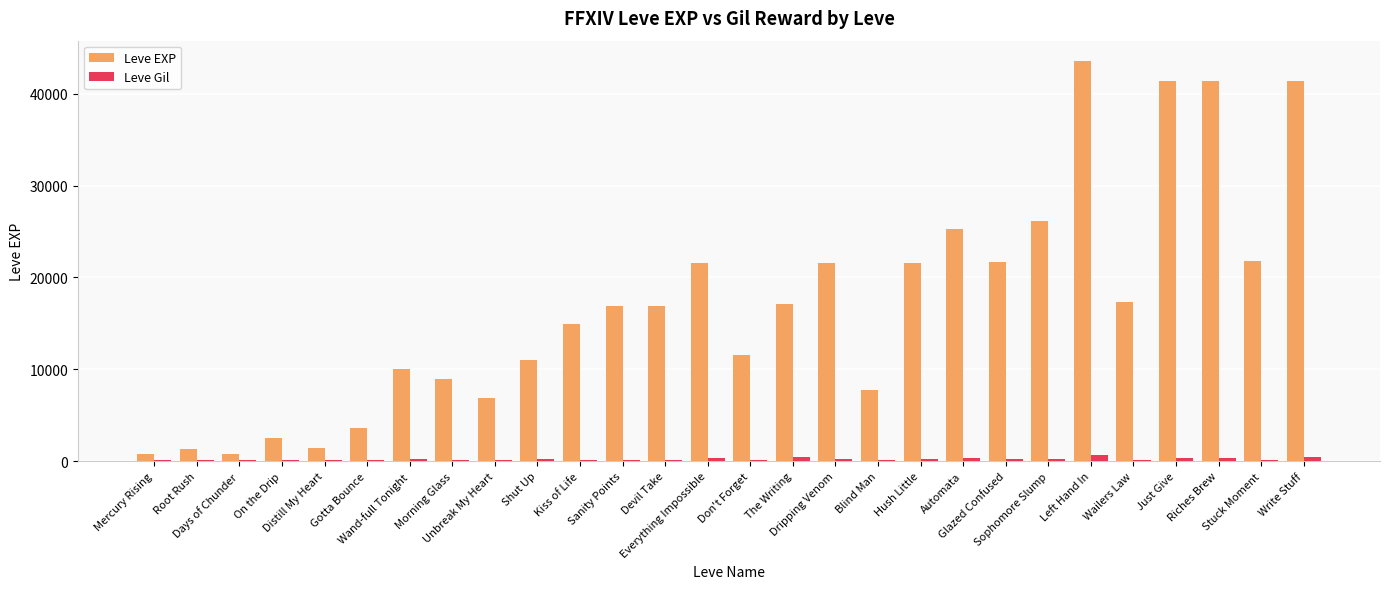

What is the greatest value displayed?

43600